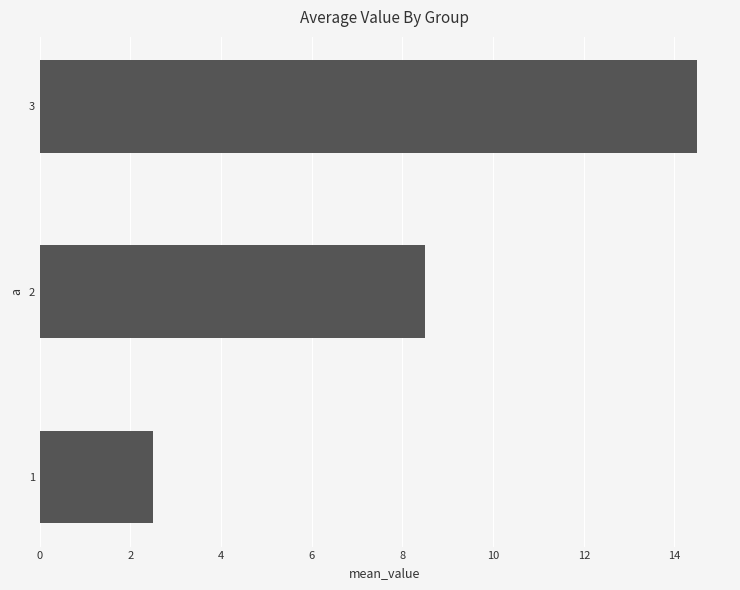

Are the bars grouped side by side (vs. stacked)?

No